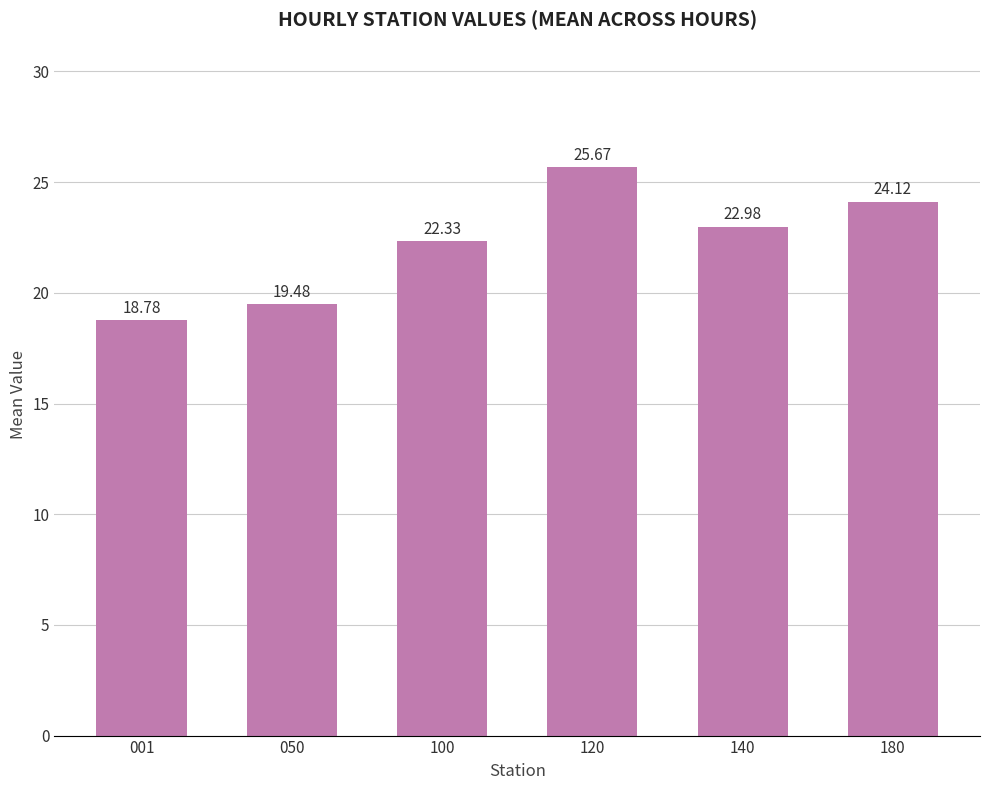

Is it true that the value at 001 is 18.8?

True